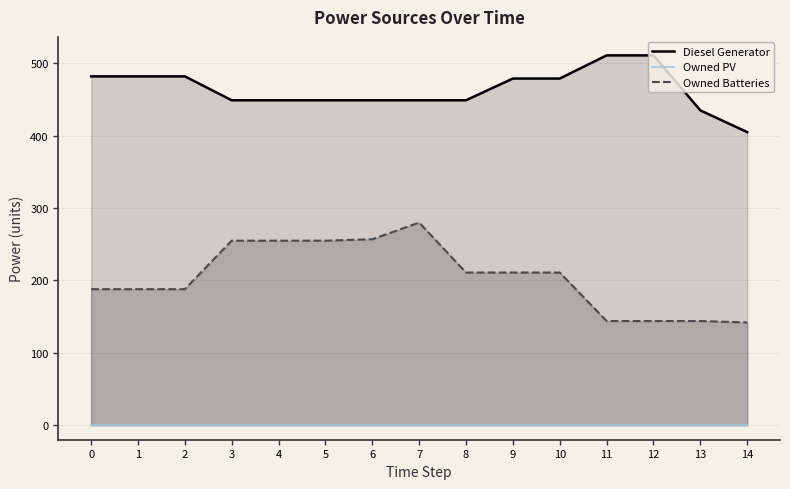

True or false: Diesel Generator and Owned Batteries intersect in this chart.

False